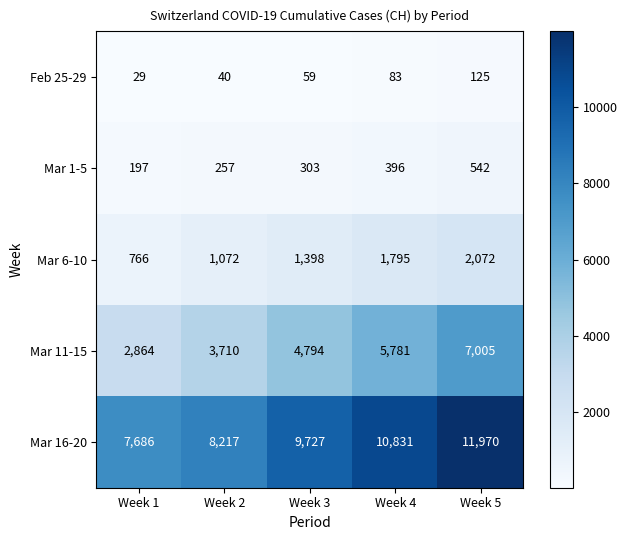

The Feb 25-29 series shows 30 at Week 4. True or false?

False